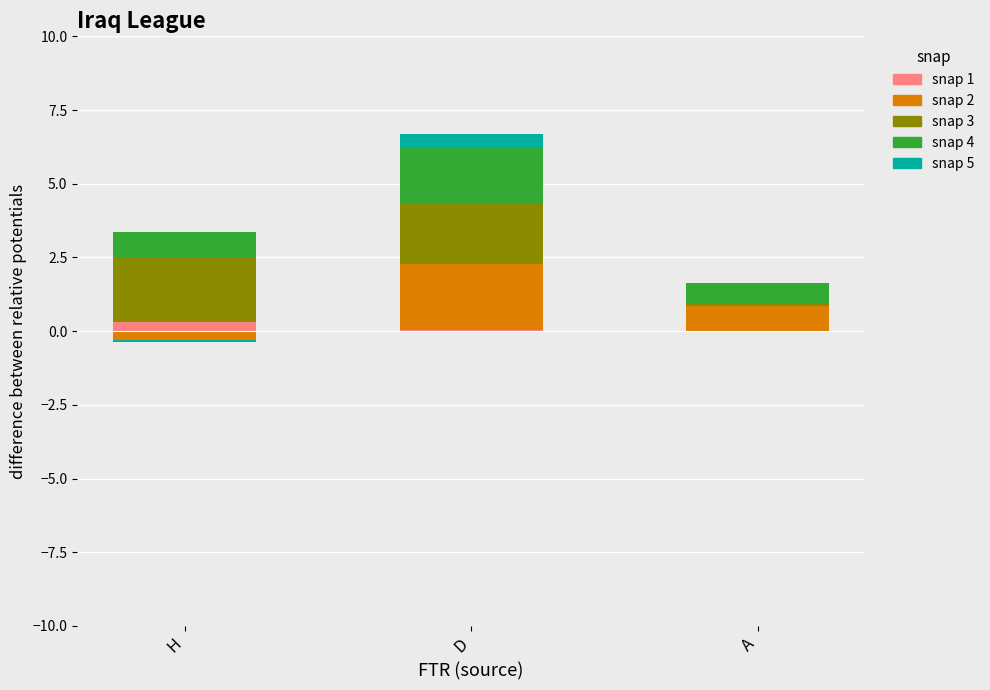

What is the sum of all snap_1 values?

0.4